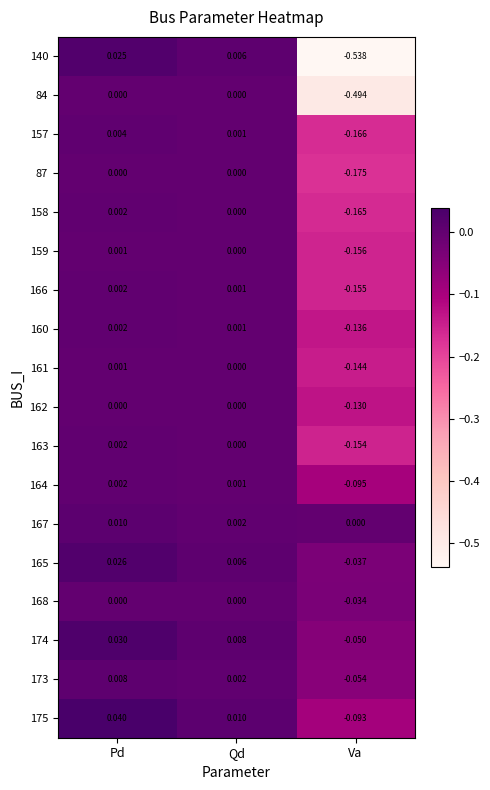

Which series has the largest range (max minus min)?

140